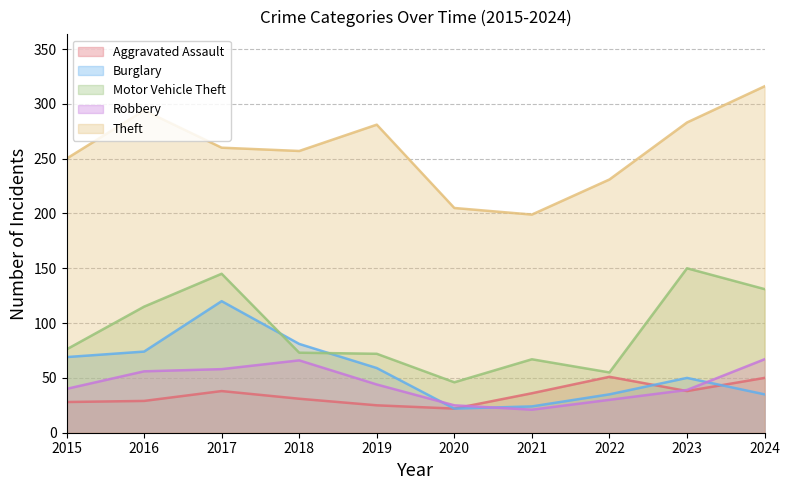

Between 2020 and 2022, which is larger?

2022